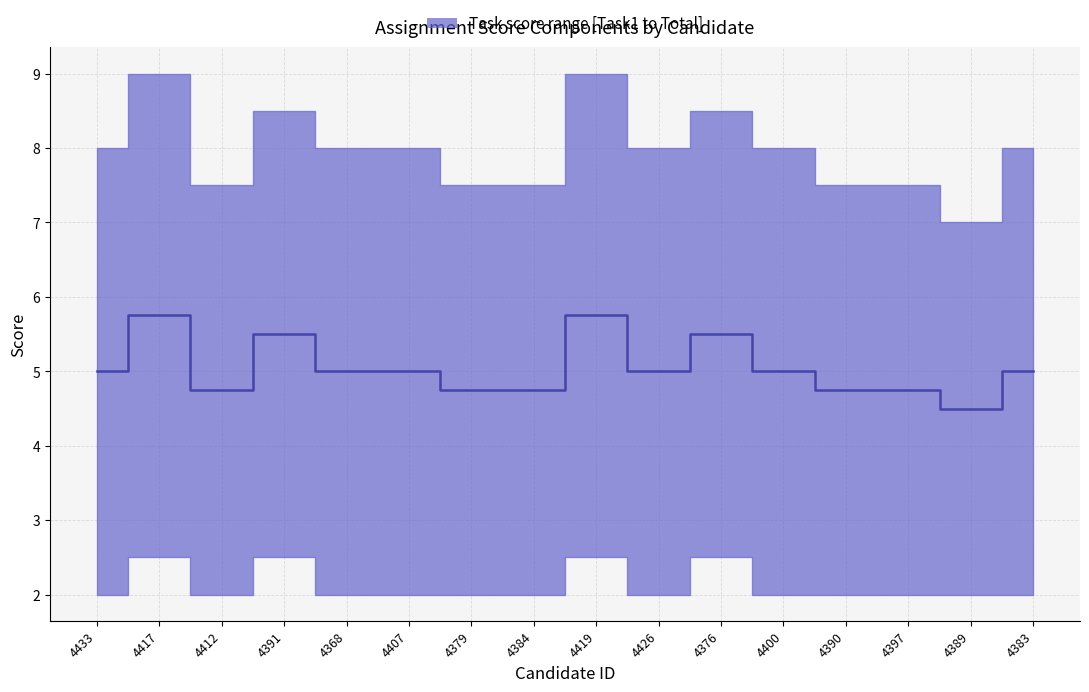

What is the maximum value shown in the chart?

5.8